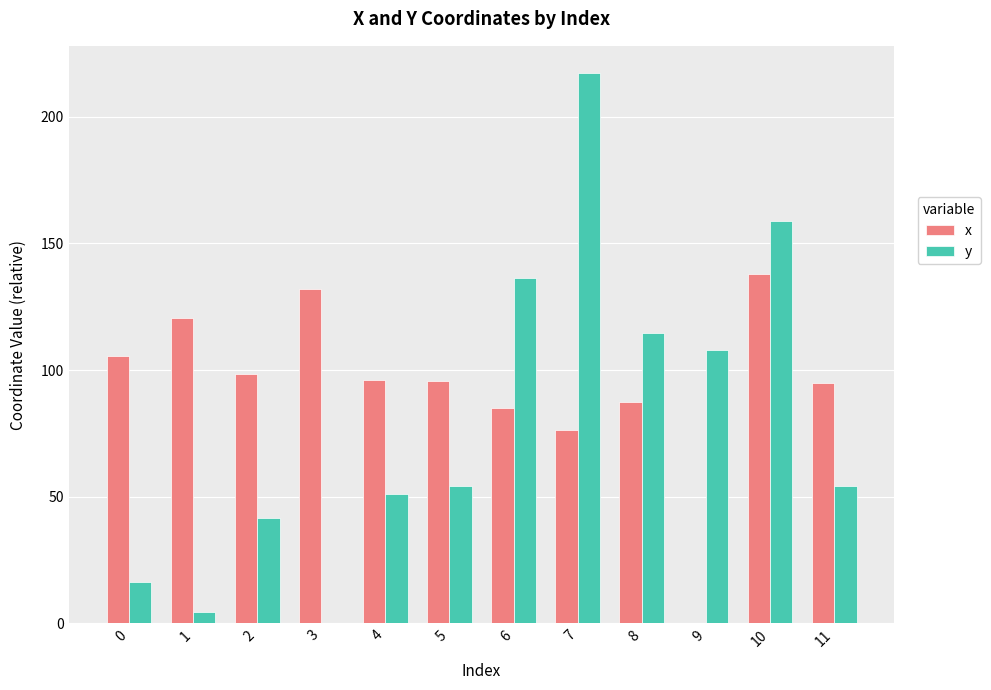

What is the total value across all series at 0?

121.8